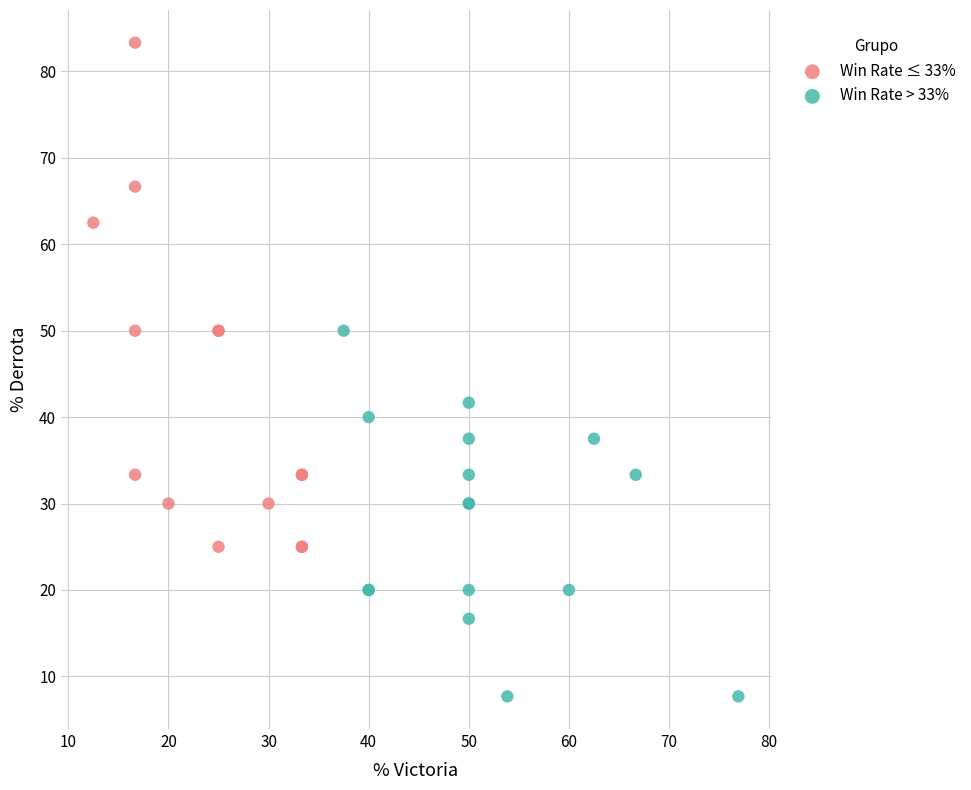

Which series reaches the maximum Y coordinate?

Win Rate ≤ 33%